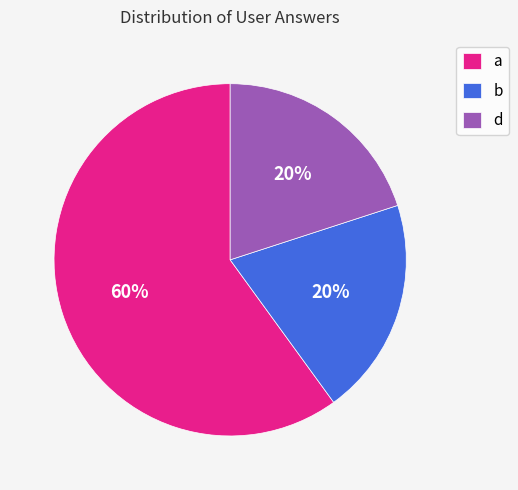

To the nearest percent, what percentage of the pie is d?

20%